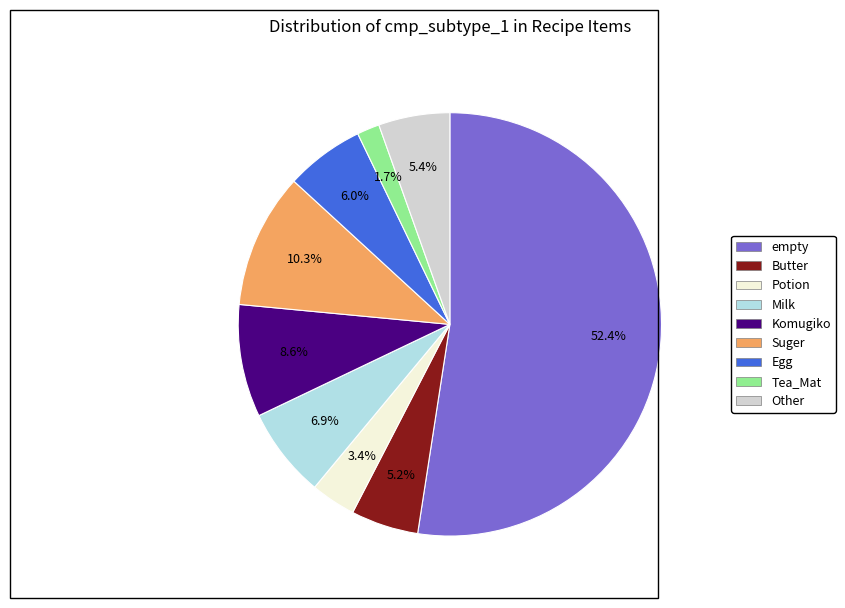

To the nearest percent, what is the difference between the largest and smallest slice percentages?

51%